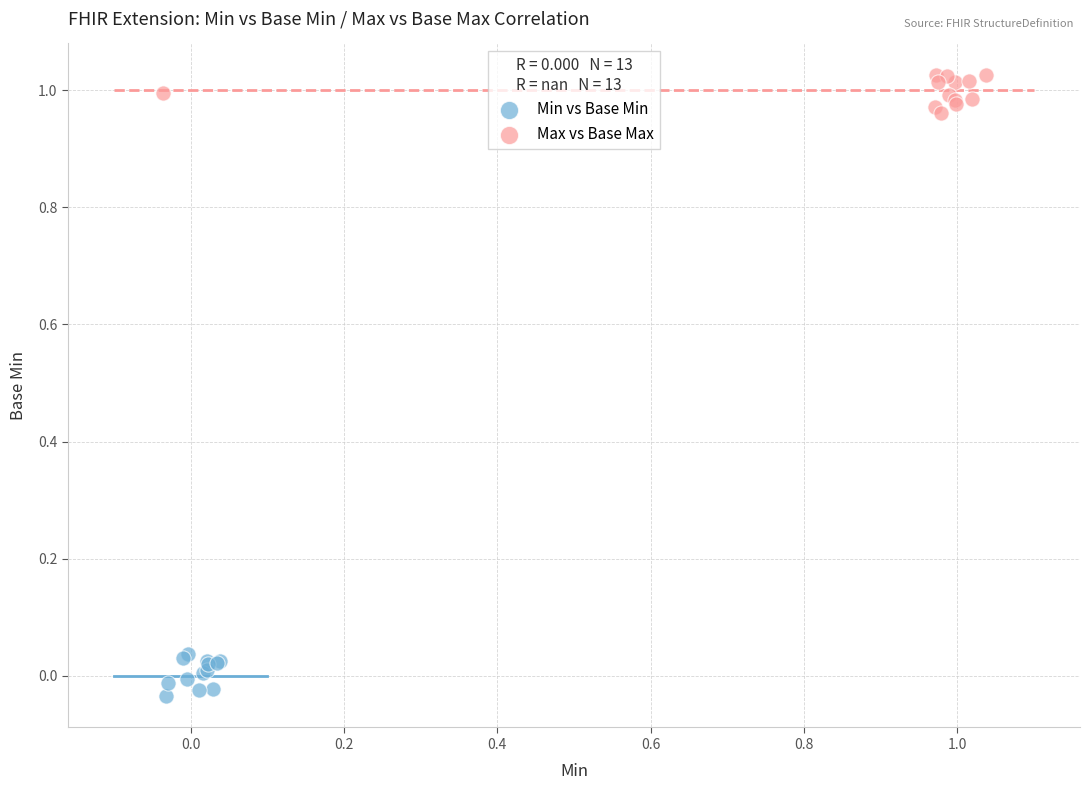

Which series reaches the maximum Y coordinate?

Max vs Base Max